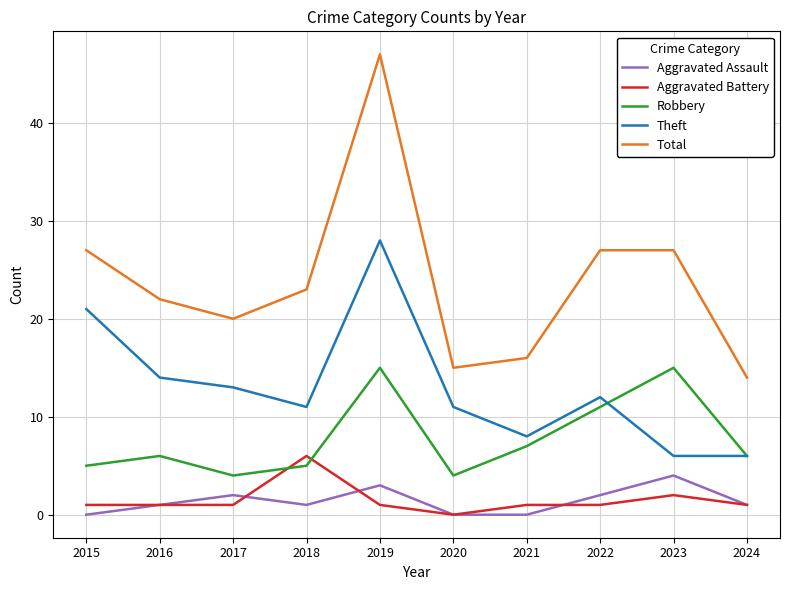

True or false: Total has a value of 6 at 2022.

False